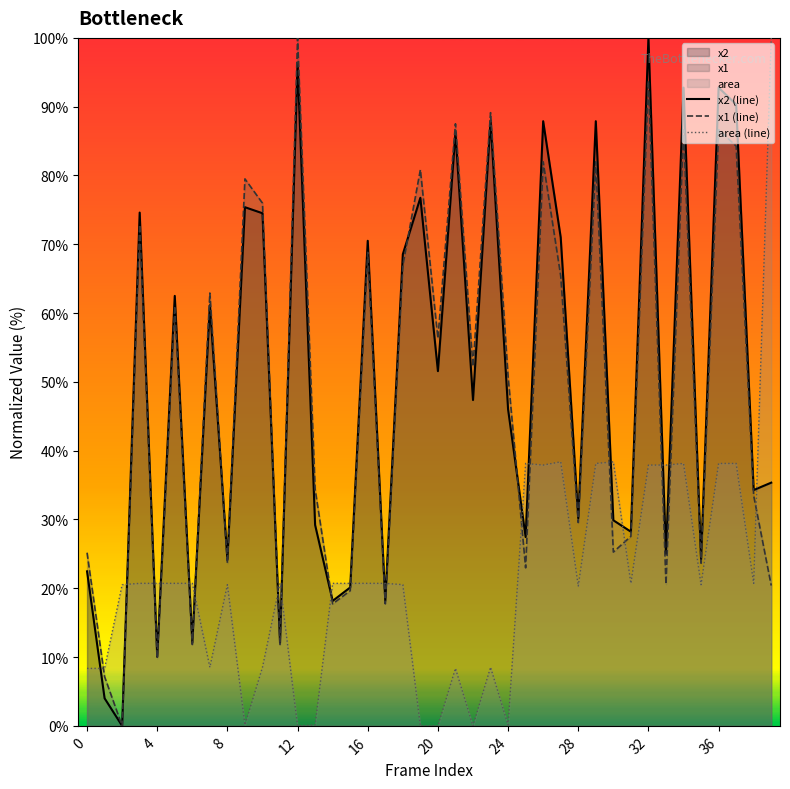

The area (line) series shows 27.1 at 8. True or false?

False